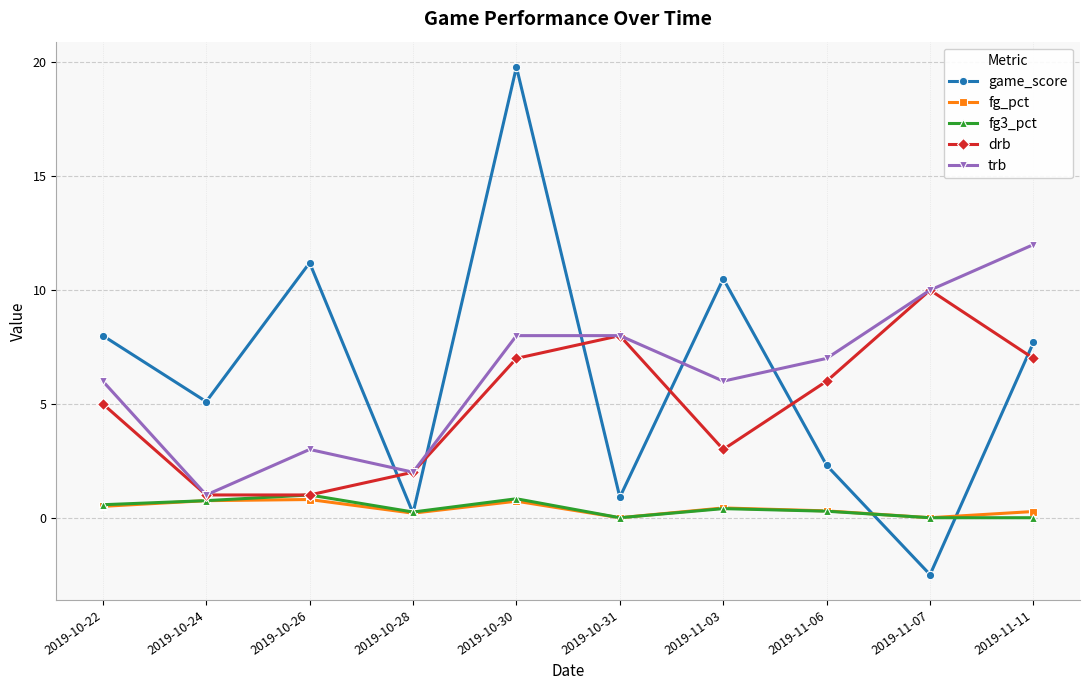

How many values in game_score are below zero?

1